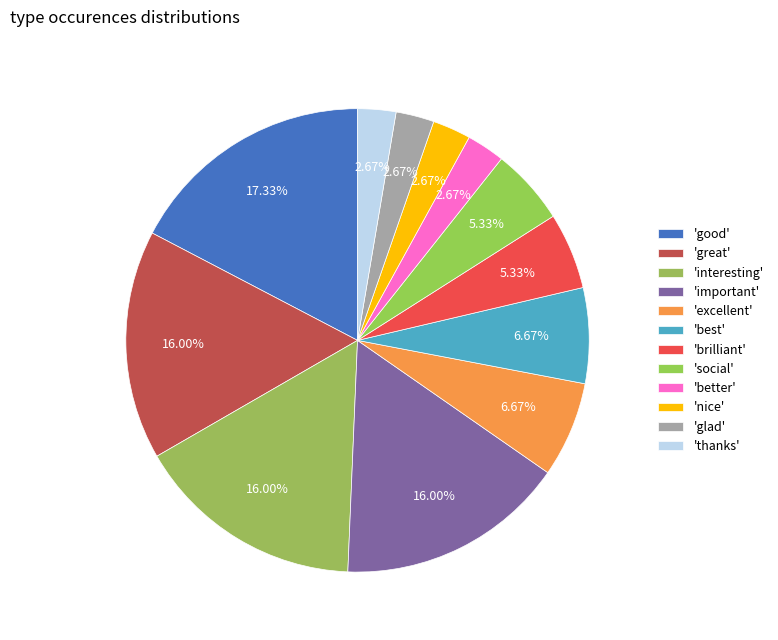

Count the number of slices in the pie.

12